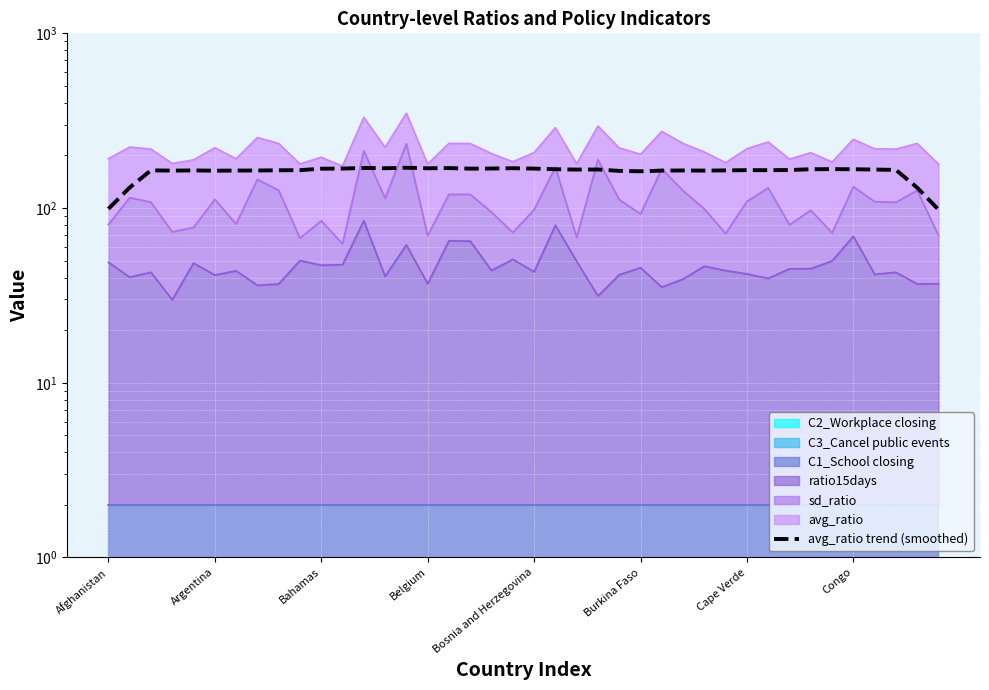

How many data points are above 165?

20